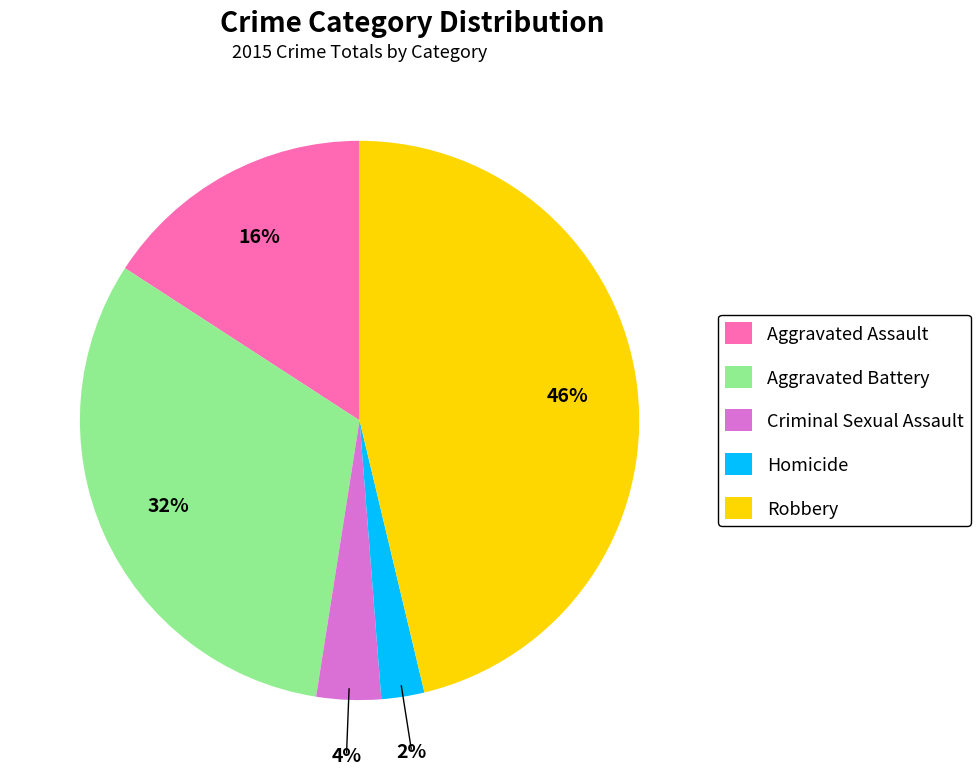

How many segments does this pie chart have?

5